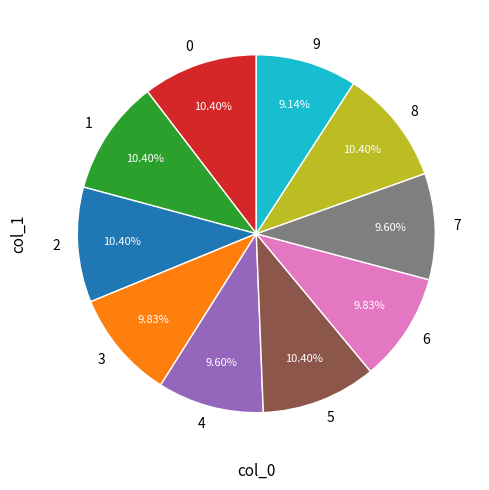

Do 6 and 0 together represent more than half of the pie?

No